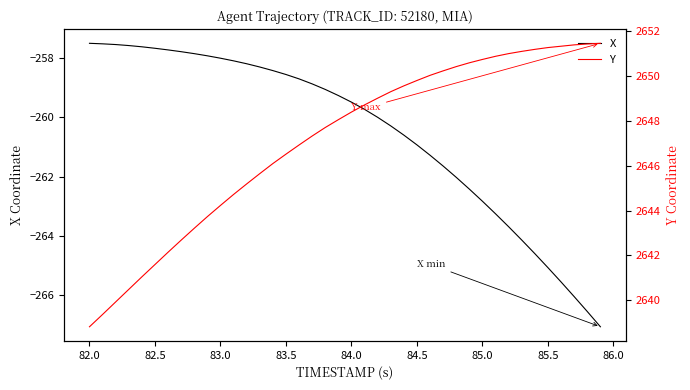

What is the maximum value for X?

-257.5